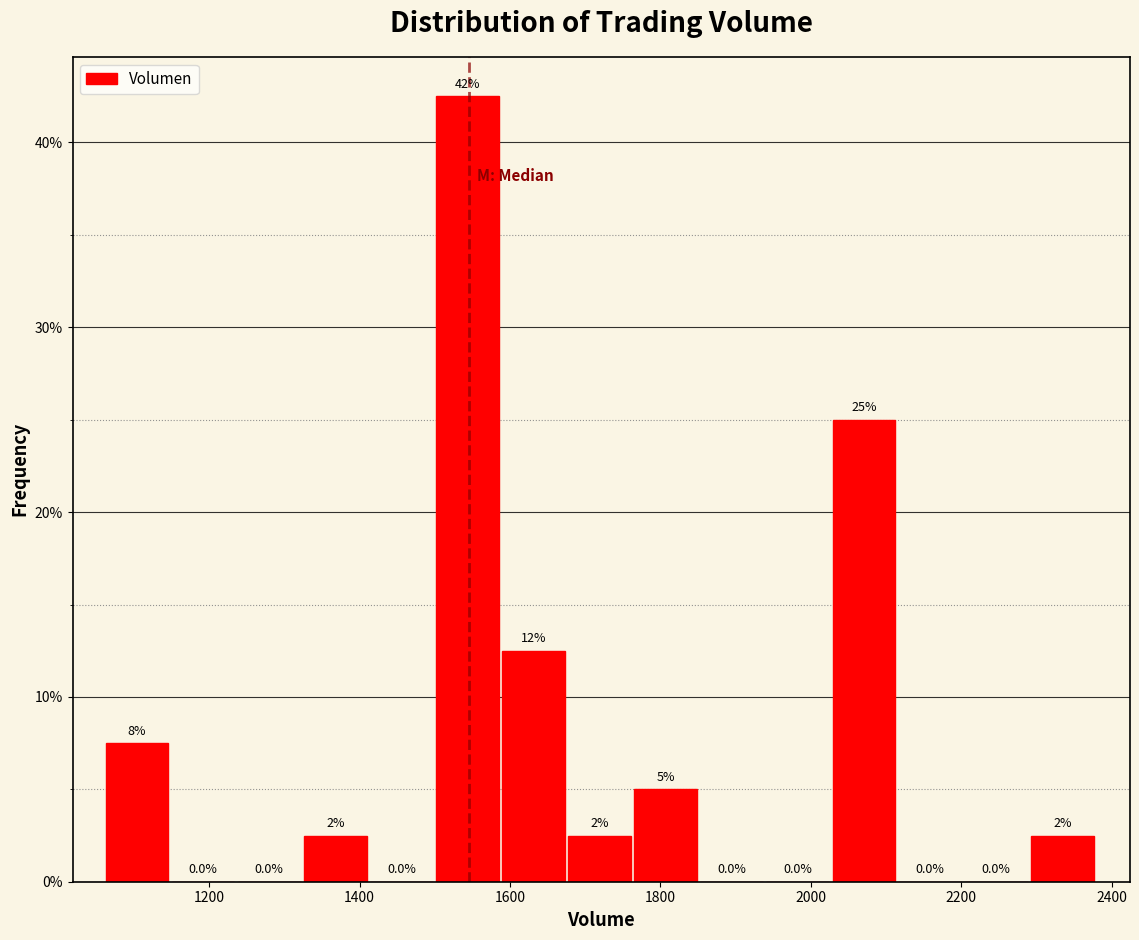

Which range on the x-axis has the tallest bar?

1500 to 1580